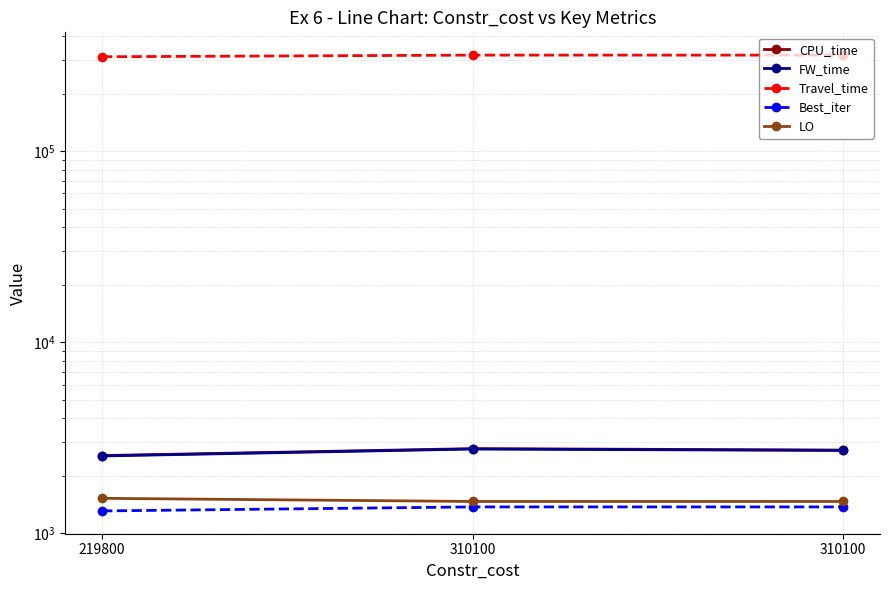

What are all the series names shown in the legend?

CPU_time, FW_time, Travel_time, Best_iter, LO